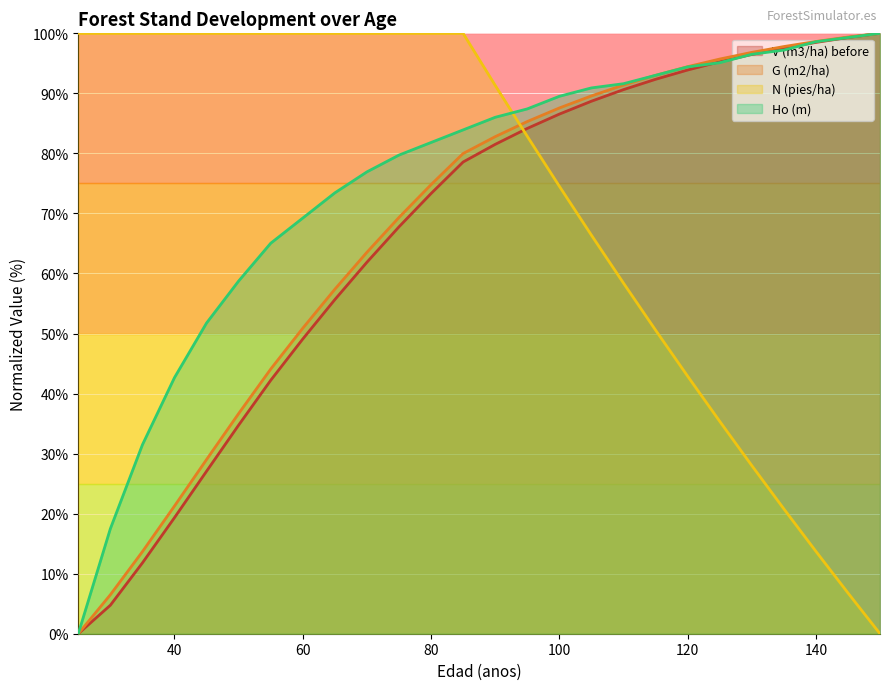

Reading right to left, transcribe all the data shown in this chart.

V (m3/ha) before: 150=100.0	145=99.3	140=98.5	135=97.5	130=96.5	125=95.3	120=93.9	115=92.3	110=90.6	105=88.7	100=86.5	95=84.2	90=81.5	85=78.6	80=73.3	75=67.8	70=61.9	65=55.6	60=49.1	55=42.2	50=34.7	45=27.1	40=19.3	35=11.8	30=4.7	25=0.0
G (m2/ha): 150=100.0	145=99.4	140=98.6	135=97.8	130=96.8	125=95.7	120=94.4	115=93.0	110=91.4	105=89.6	100=87.6	95=85.3	90=82.8	85=80.0	80=74.8	75=69.3	70=63.5	65=57.4	60=50.9	55=44.1	50=36.7	45=29.0	40=21.3	35=13.7	30=6.5	25=0.0
N (pies/ha): 150=0.0	145=6.8	140=13.7	135=20.8	130=28.0	125=35.4	120=42.9	115=50.6	110=58.4	105=66.4	100=74.5	95=82.9	90=91.3	85=100.0	80=100.0	75=100.0	70=100.0	65=100.0	60=100.0	55=100.0	50=100.0	45=100.0	40=100.0	35=100.0	30=100.0	25=100.0
Ho (m): 150=100.0	145=99.3	140=98.6	135=97.2	130=96.5	125=95.1	120=94.4	115=93.0	110=91.6	105=90.9	100=89.5	95=87.4	90=86.0	85=83.9	80=81.8	75=79.7	70=76.9	65=73.4	60=69.2	55=65.0	50=58.7	45=51.7	40=42.7	35=31.5	30=17.5	25=0.0